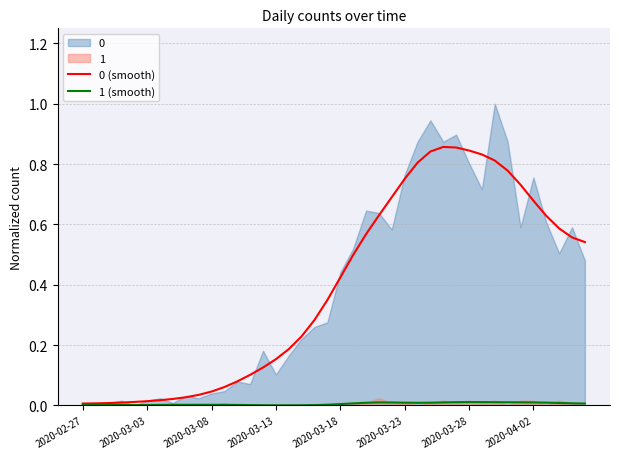

True or false: 1 (smooth) and 0 (smooth) intersect in this chart.

False